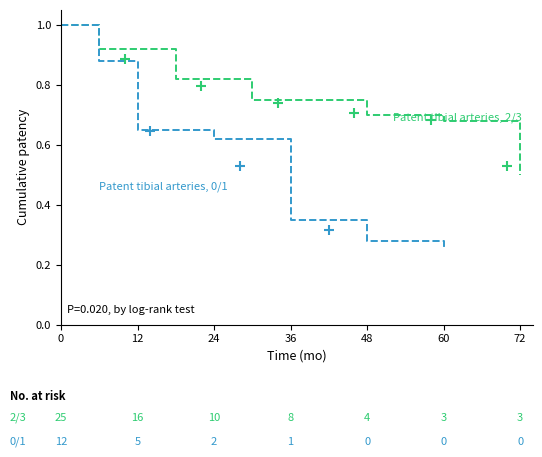

At how many categories does at least one series exceed 0?

7